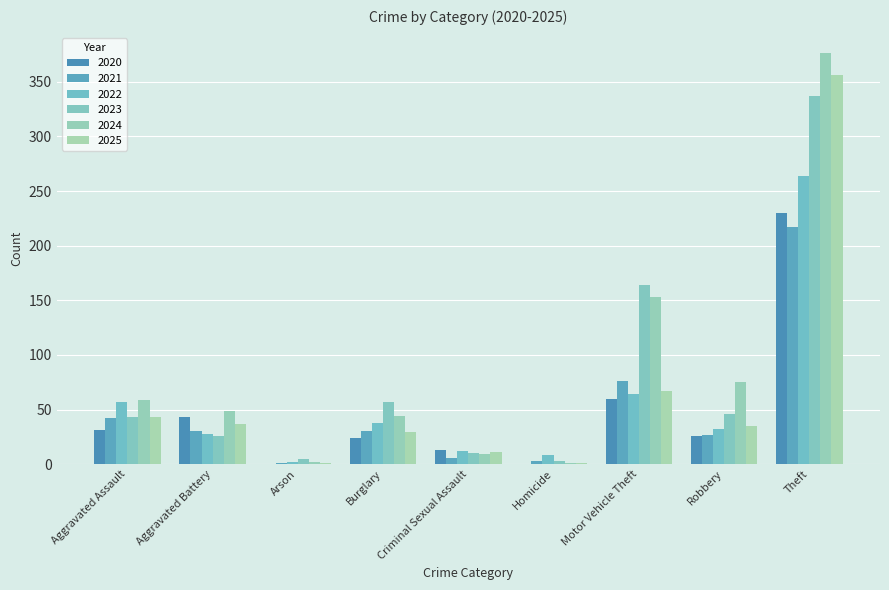

Reading left to right, transcribe all the data shown in this chart.

2020: 31	43	0	24	13	0	60	26	230
2021: 42	30	1	30	6	3	76	27	217
2022: 57	28	2	38	12	8	64	32	264
2023: 43	26	5	57	10	3	164	46	337
2024: 59	49	2	44	9	1	153	75	376
2025: 43	37	1	29	11	1	67	35	356